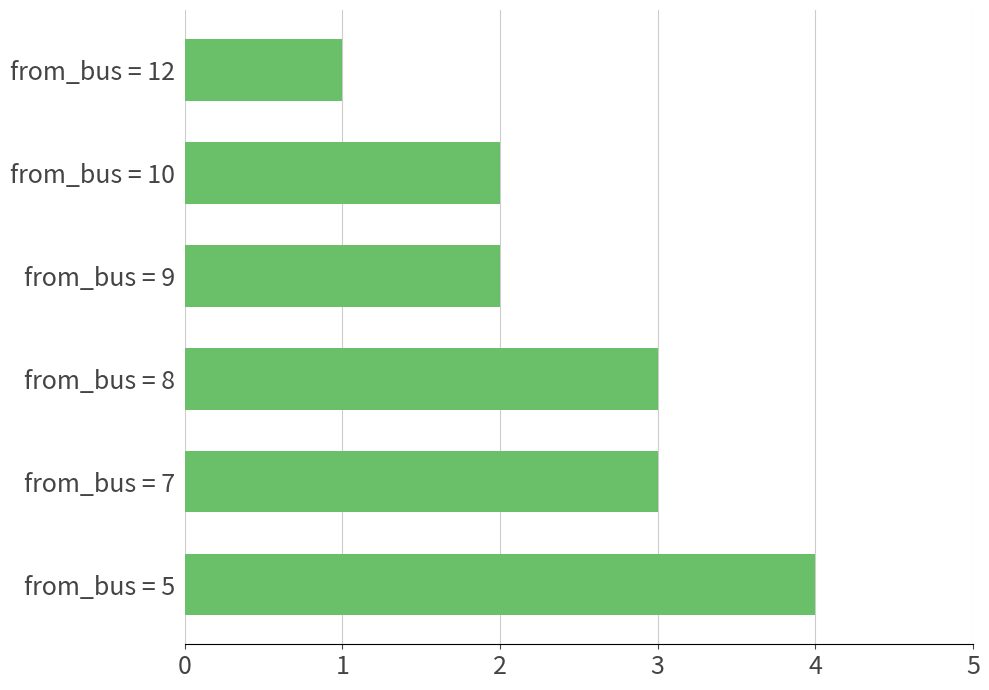

Are the bars horizontal?

Yes